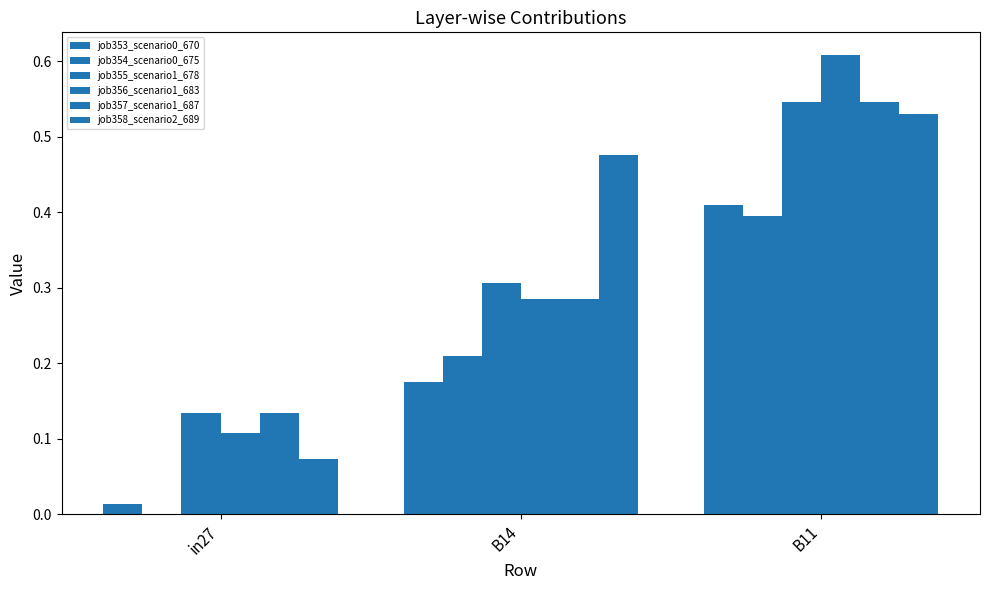

Are the bars grouped side by side (vs. stacked)?

Yes